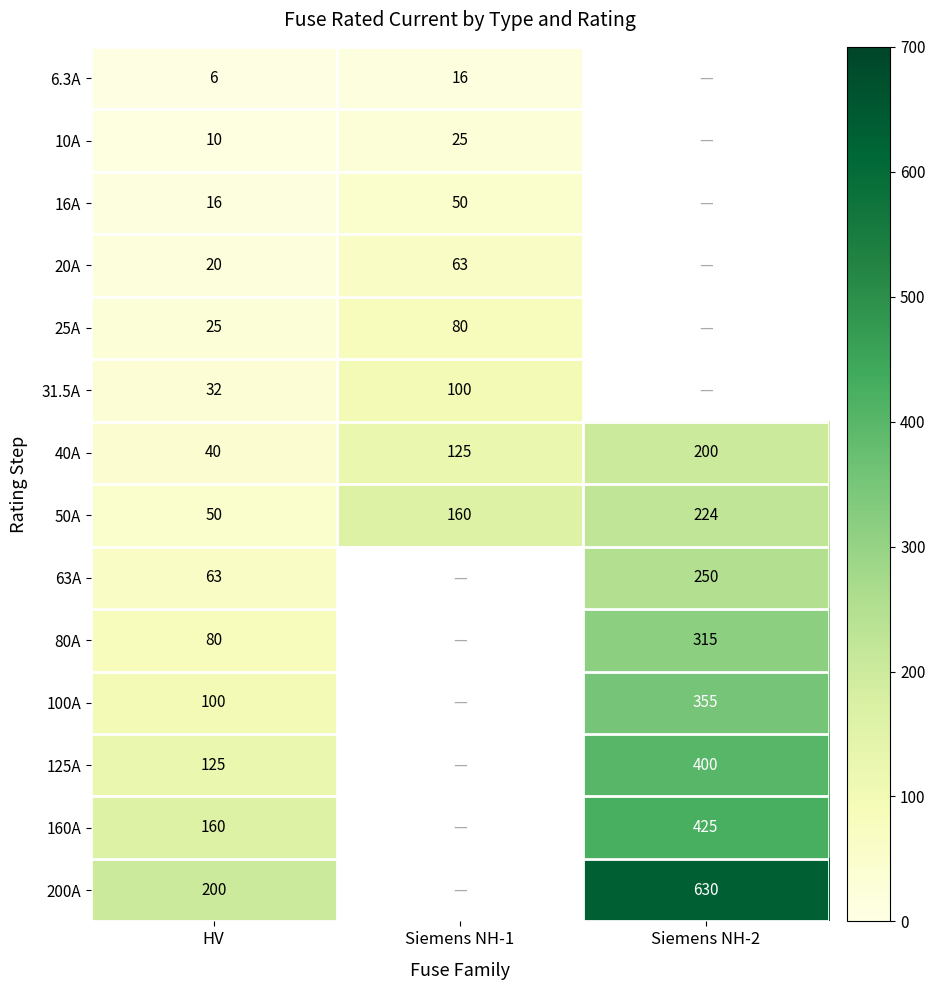

What is the sum of the 25A values at HV and Siemens NH-1?

105.0